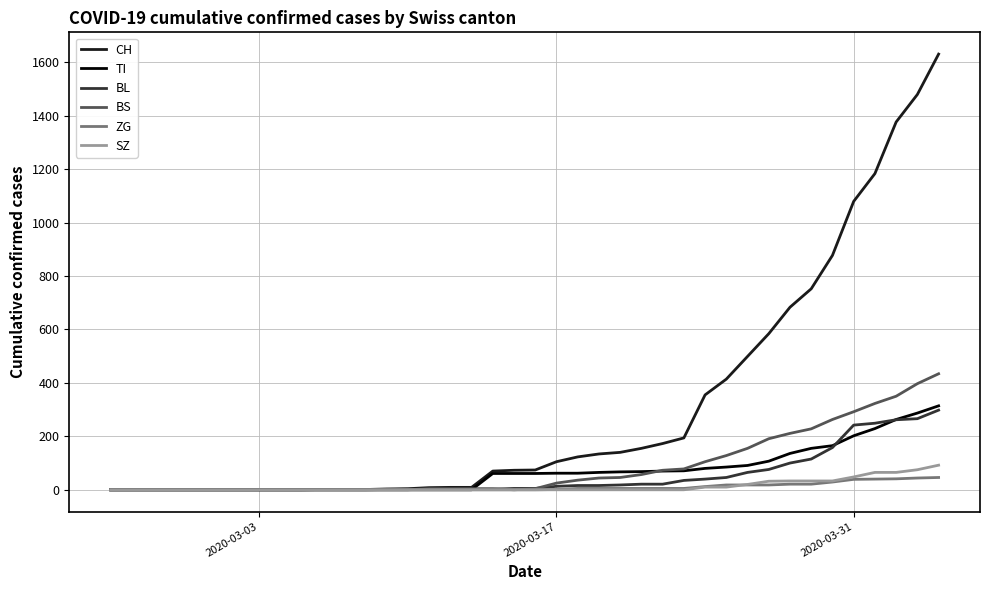

What is the greatest value displayed?

1630